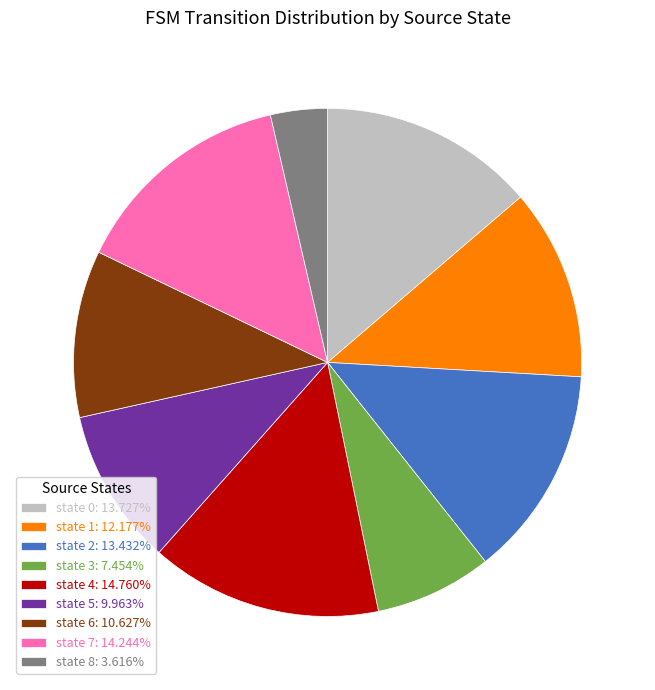

Is state 0 the majority of the pie?

No